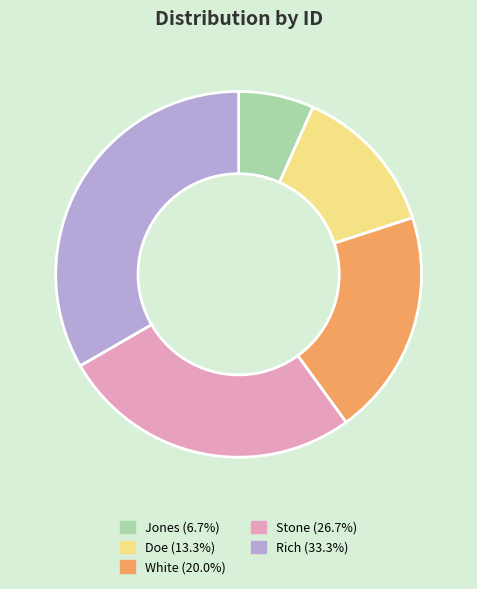

How many segments does this pie chart have?

5